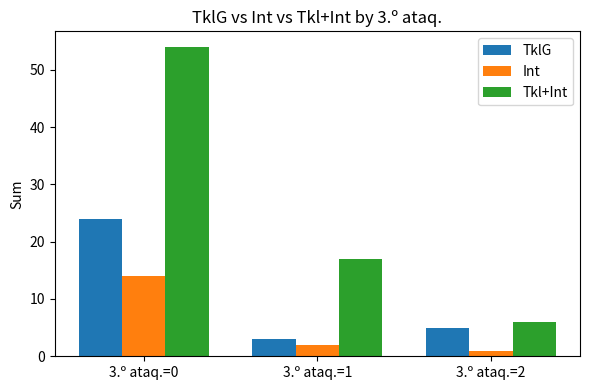

Rank the series at 3.º ataq.=1 from lowest to highest value.

Int, TklG, Tkl+Int